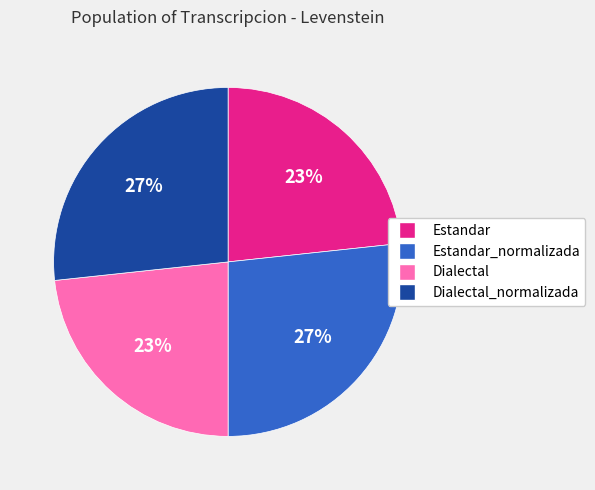

Is there a majority slice in this chart?

No